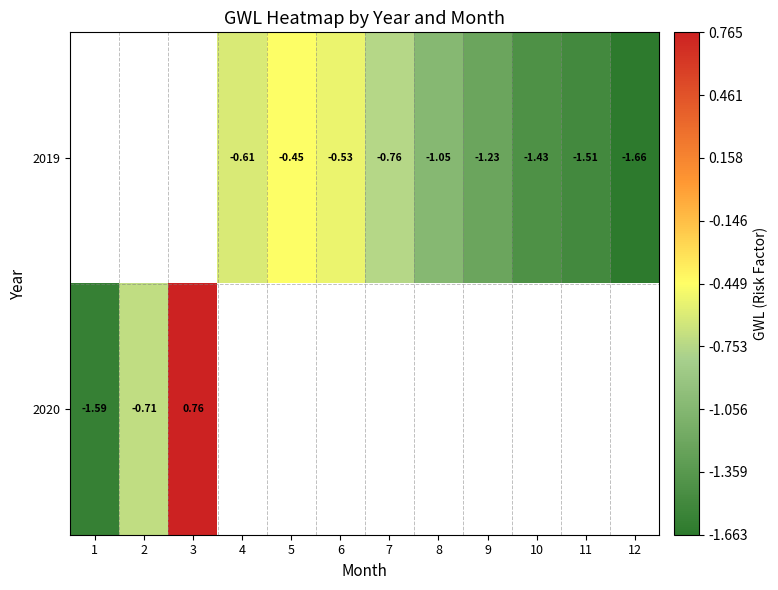

At which label is 2020 closest to 0?

2